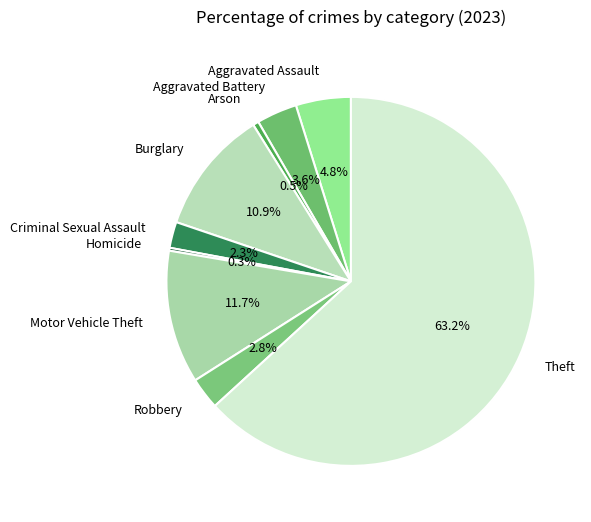

Which slice is the largest?

Theft